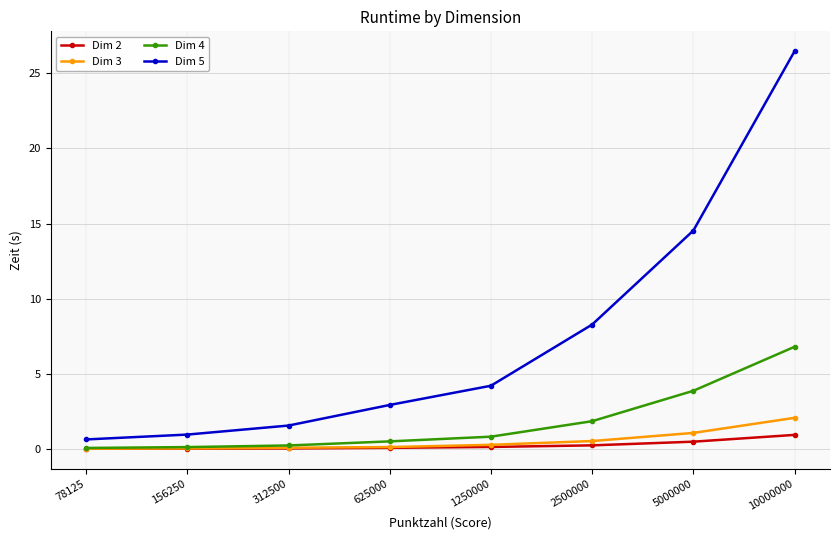

What is the difference between the maximum and minimum values in the Dim 4 series?

6.7